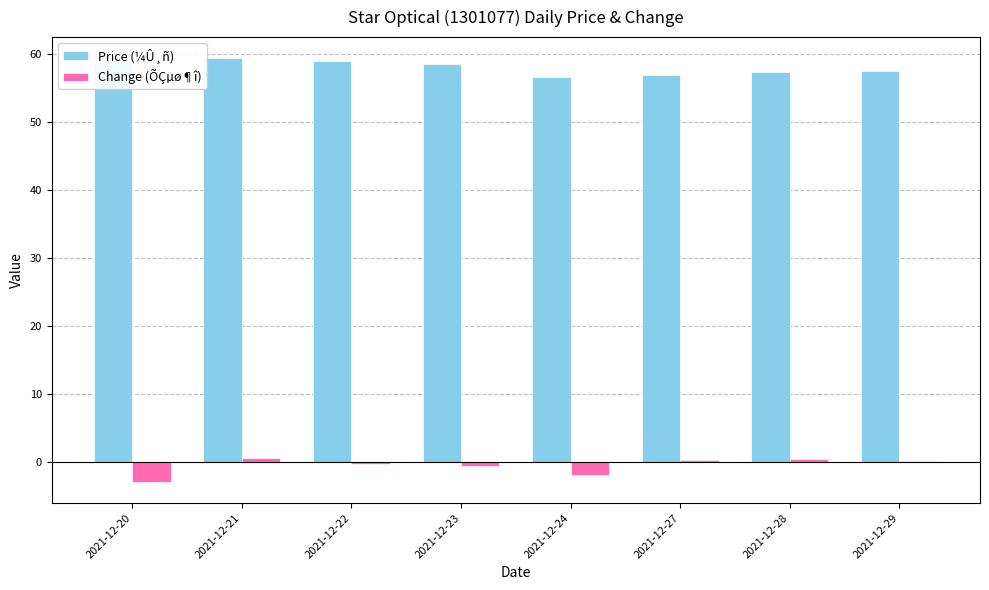

What is the approximate value of Price (¼Û¸ñ) at 2021-12-20?

58.8